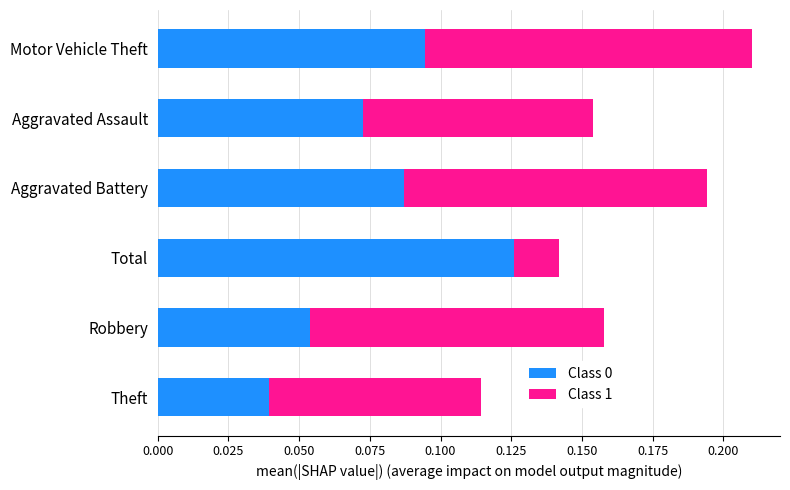

At which category is the sum across all series the highest?

Motor Vehicle Theft